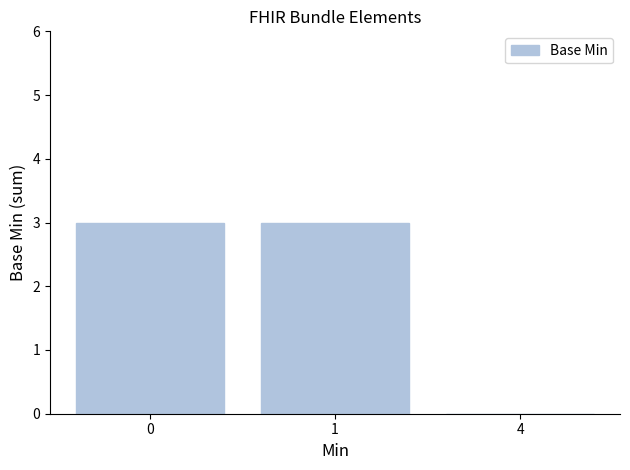

Reading left to right, extract all data points from this chart.

0=3	1=3	4=0